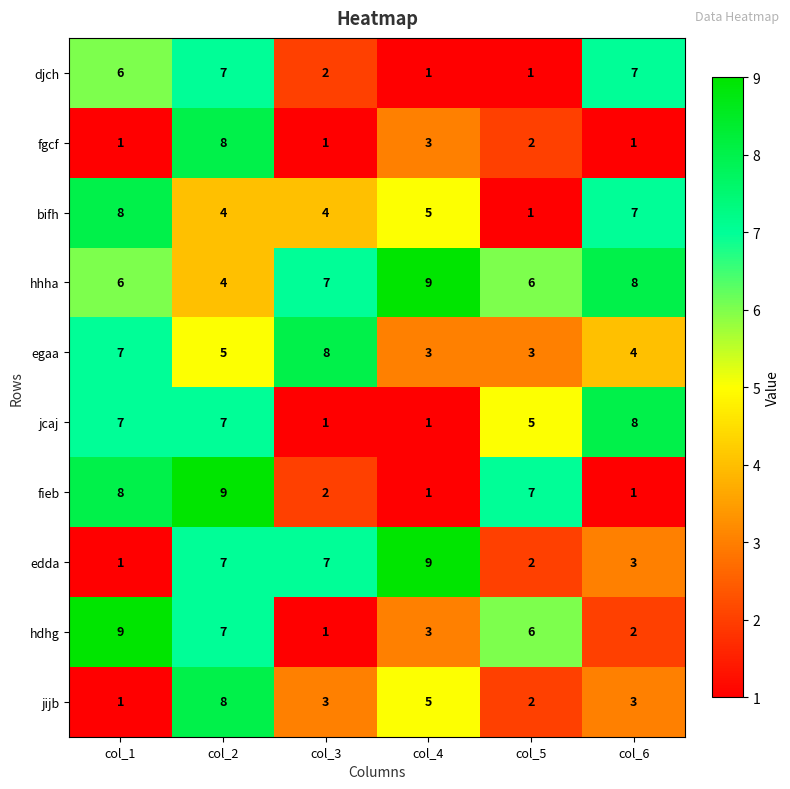

What is the sum of all jcaj values?

29